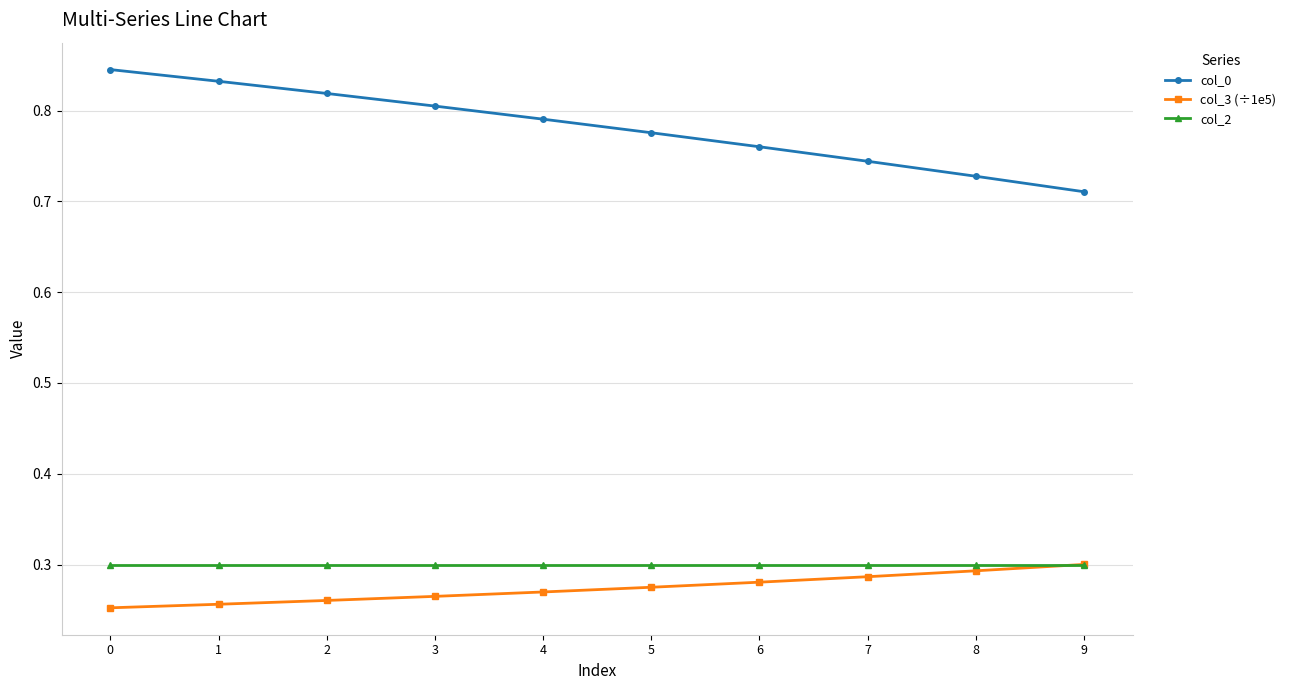

Does the chart have visible grid lines?

Yes